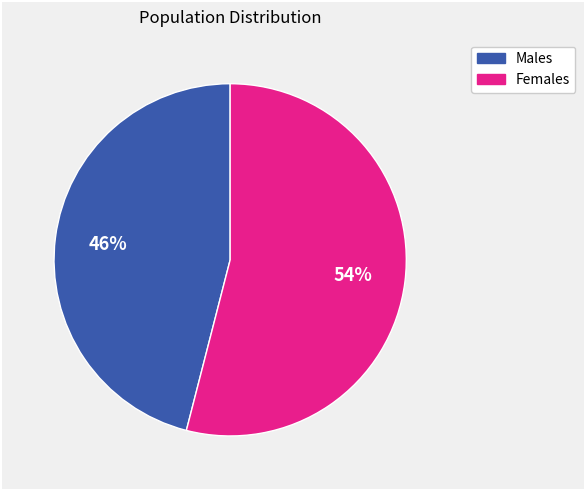

Is there any slice that represents more than half of the pie?

Yes